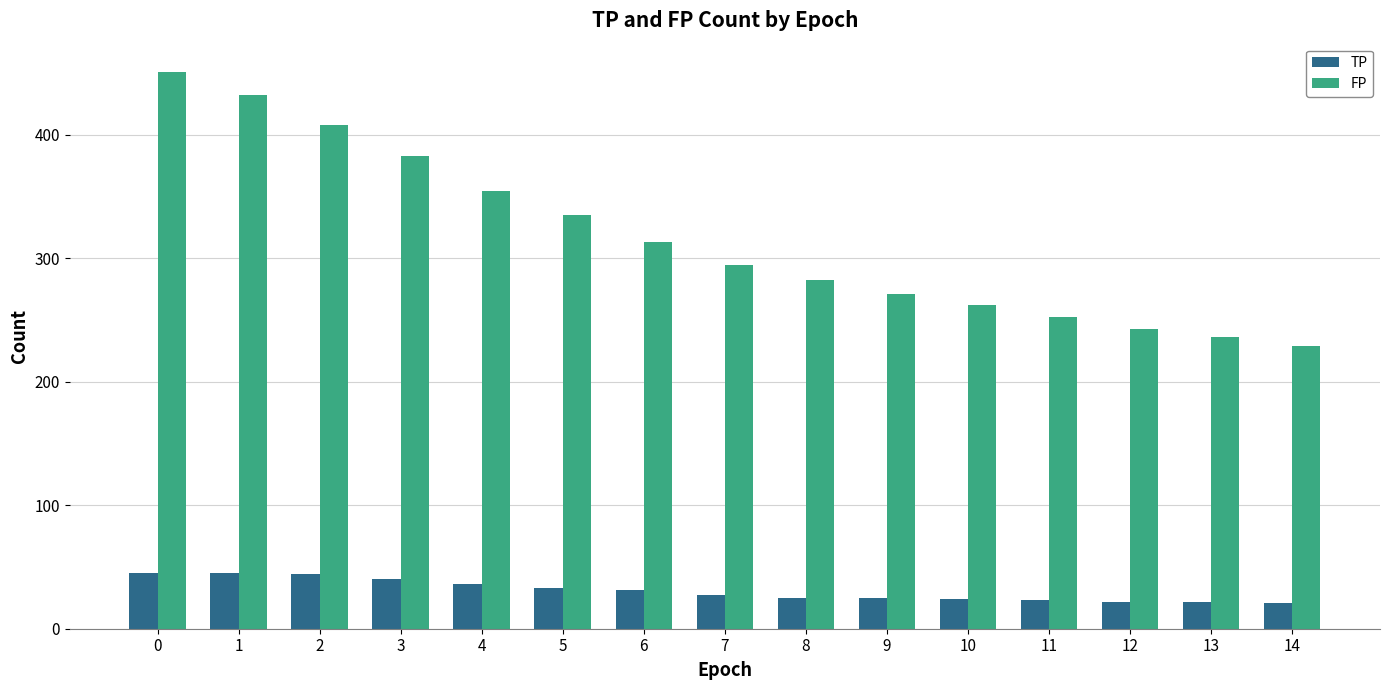

Rank the series by their maximum value, from highest to lowest.

FP, TP